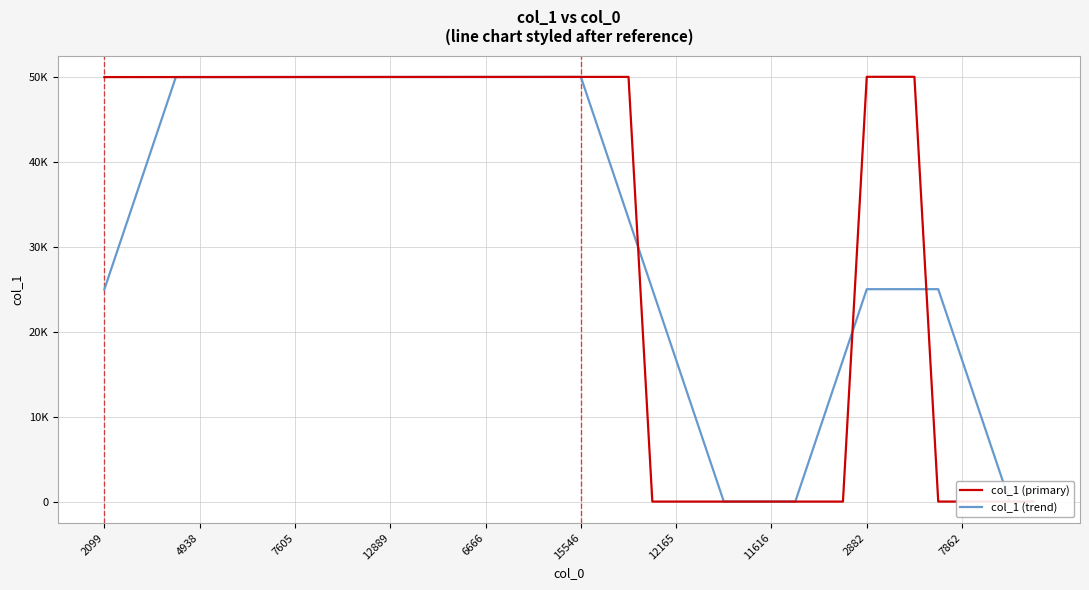

Is this an area chart (filled region under the line)?

No